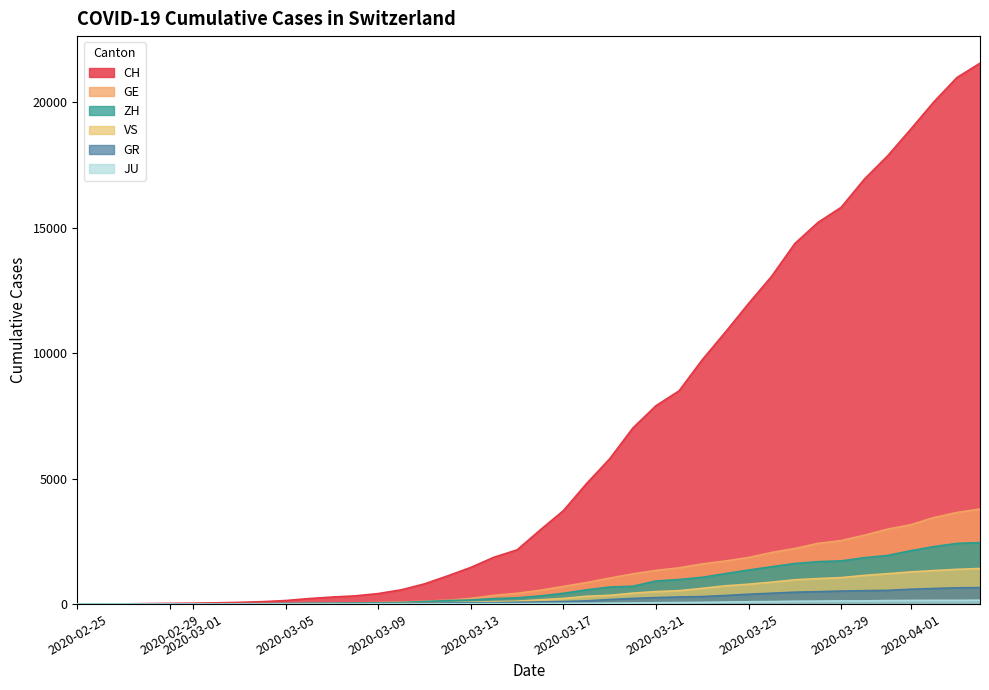

Which series has the largest range (max minus min)?

CH